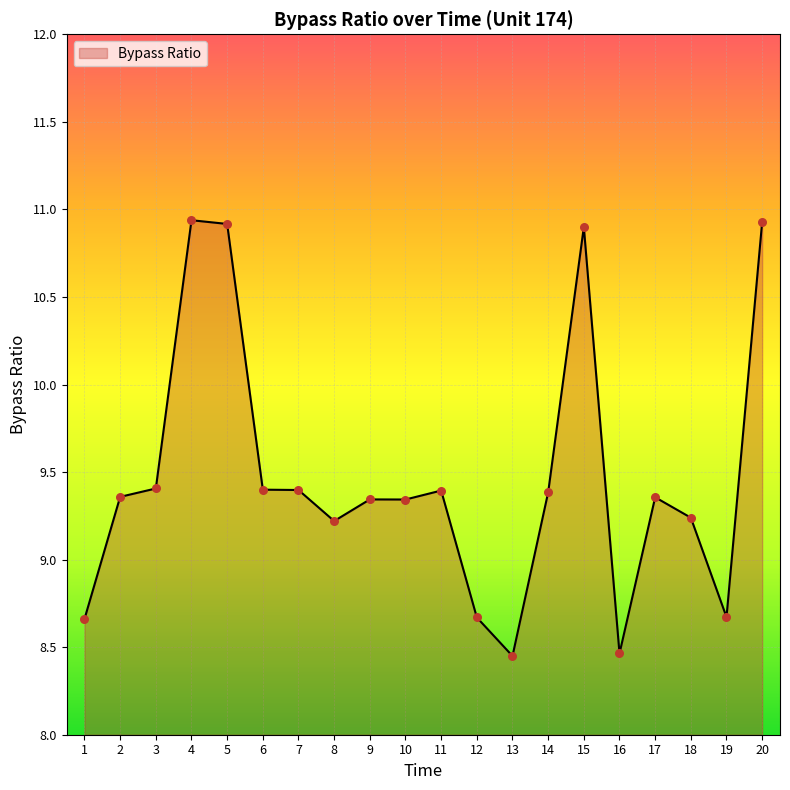

What is the change in value from 4 to 16?

-2.5